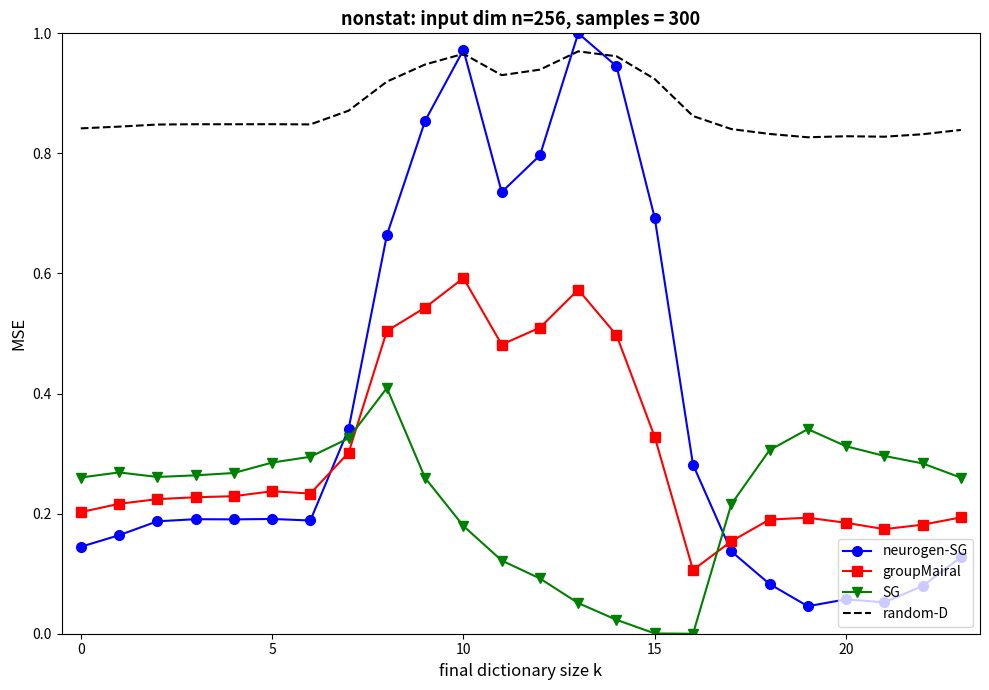

What are all the series names shown in the legend?

neurogen-SG, groupMairal, SG, random-D